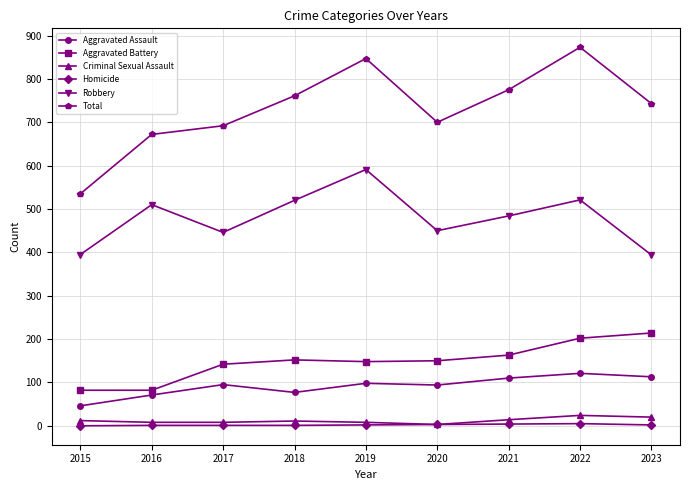

What is the greatest value displayed?

873